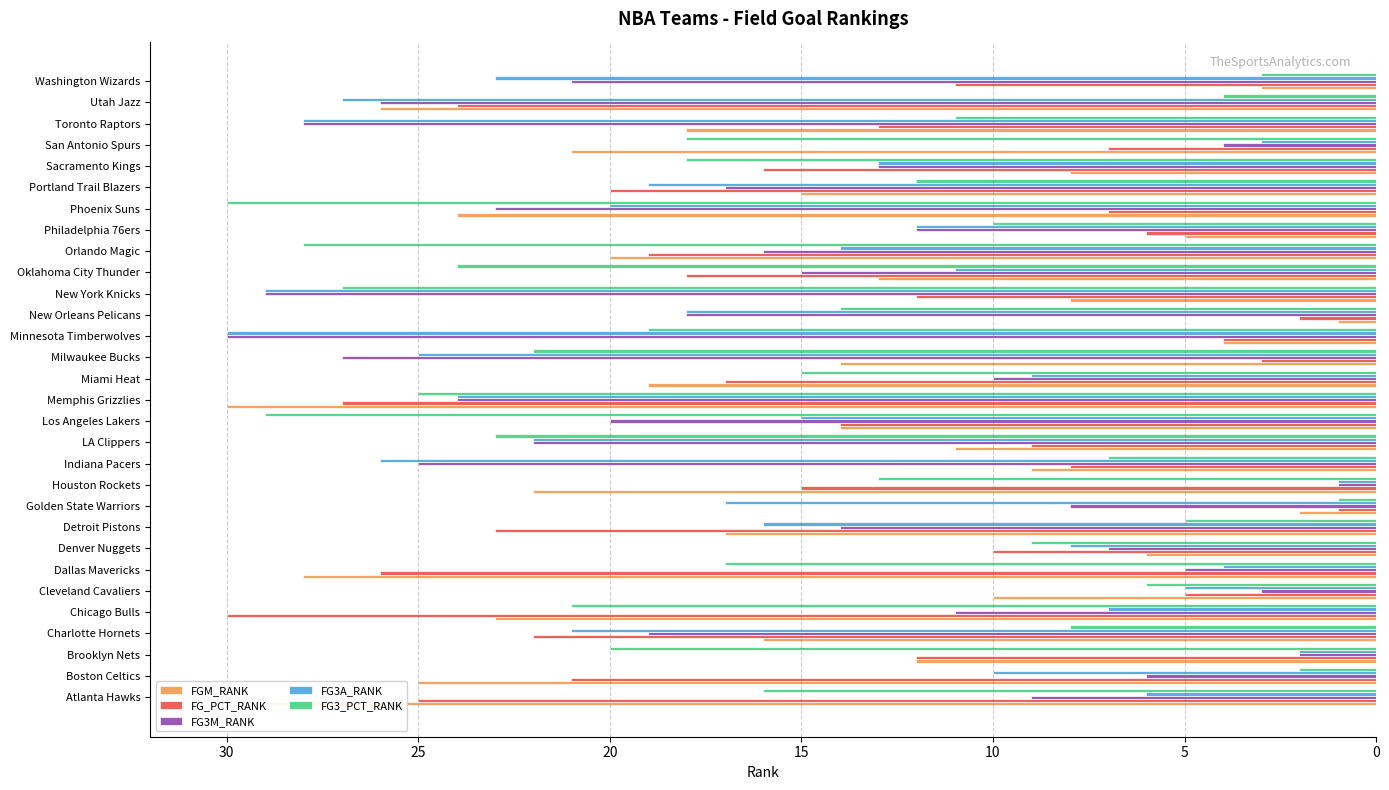

Rank the categories by FG3A_RANK value from highest to lowest.

Minnesota Timberwolves, New York Knicks, Toronto Raptors, Utah Jazz, Indiana Pacers, Milwaukee Bucks, Memphis Grizzlies, Washington Wizards, LA Clippers, Charlotte Hornets, Phoenix Suns, Portland Trail Blazers, New Orleans Pelicans, Golden State Warriors, Detroit Pistons, Los Angeles Lakers, Orlando Magic, Sacramento Kings, Philadelphia 76ers, Oklahoma City Thunder, Boston Celtics, Miami Heat, Denver Nuggets, Chicago Bulls, Atlanta Hawks, Cleveland Cavaliers, Dallas Mavericks, San Antonio Spurs, Brooklyn Nets, Houston Rockets